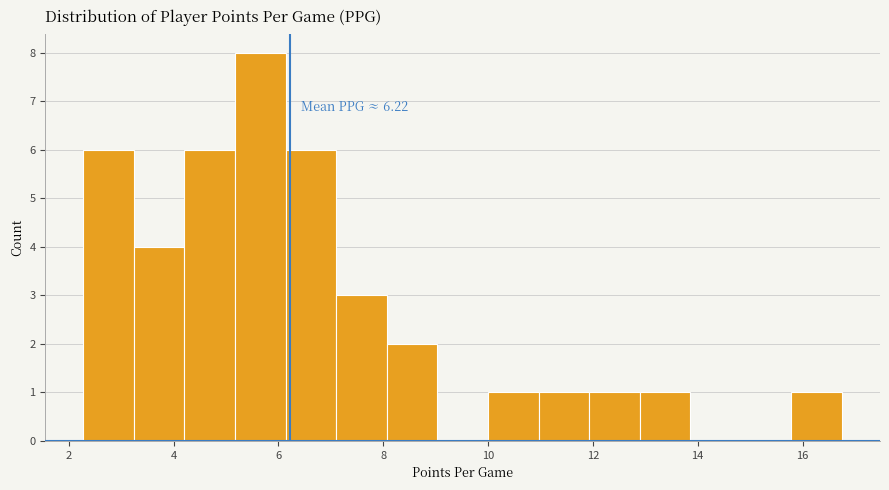

Which range on the x-axis has the tallest bar?

5.2 to 6.2